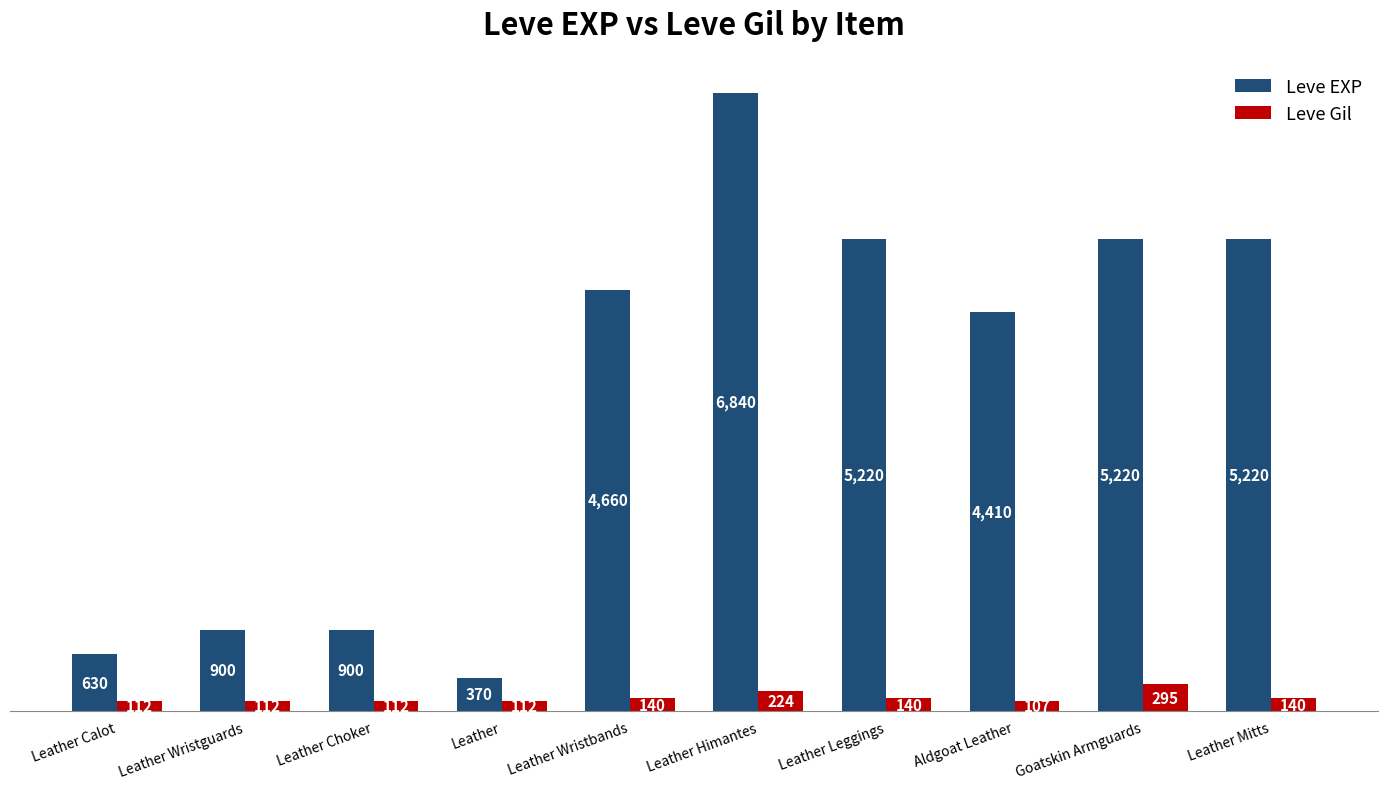

What is the minimum value shown in the chart?

107